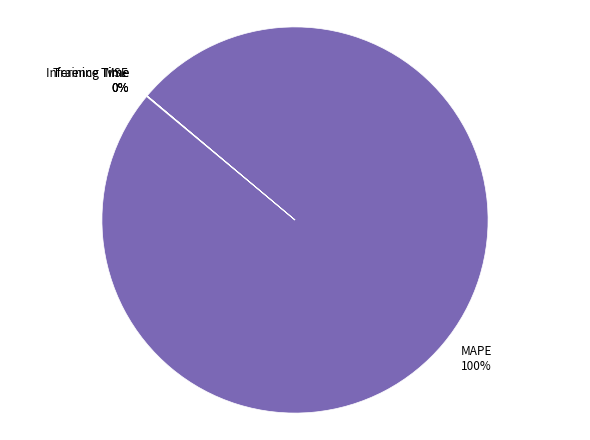

What percentage is the MAPE slice, to the nearest percent?

100%